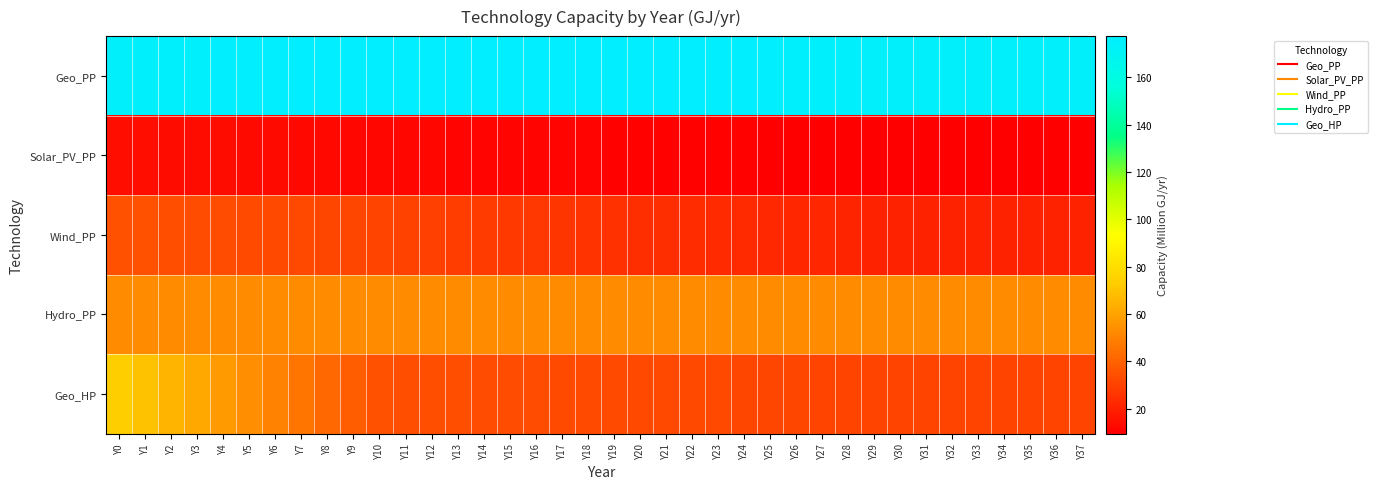

At which category is the sum across all series the highest?

Y0